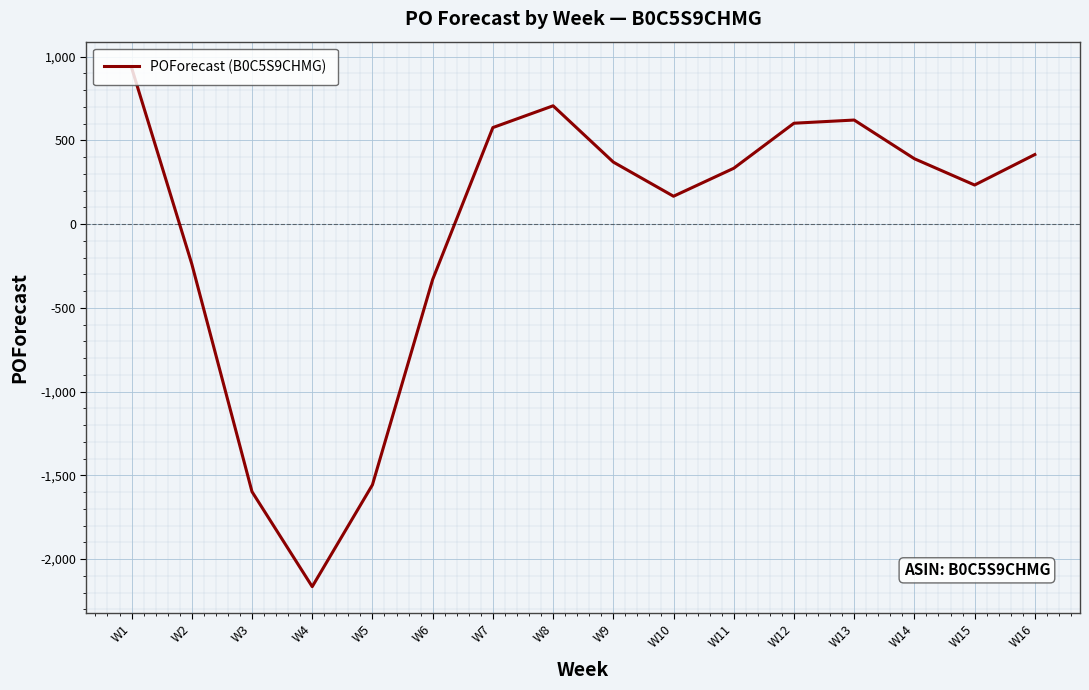

Reading left to right, list all the values displayed in this chart.

W1=934	W2=-238	W3=-1598	W4=-2165	W5=-1557	W6=-331	W7=576	W8=706	W9=370	W10=166	W11=333	W12=602	W13=621	W14=390	W15=233	W16=415